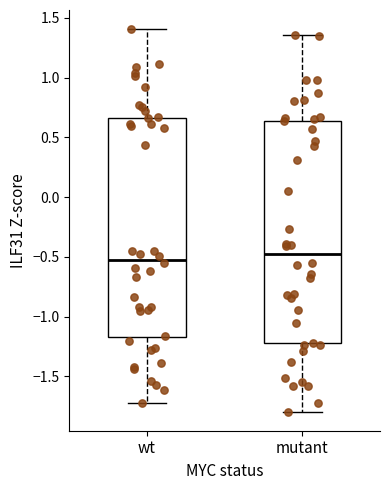

Where is the upper edge of the box for mutant on the y-axis? The values are not printed on the chart, so give them approximately, as read against the axis.

0.65